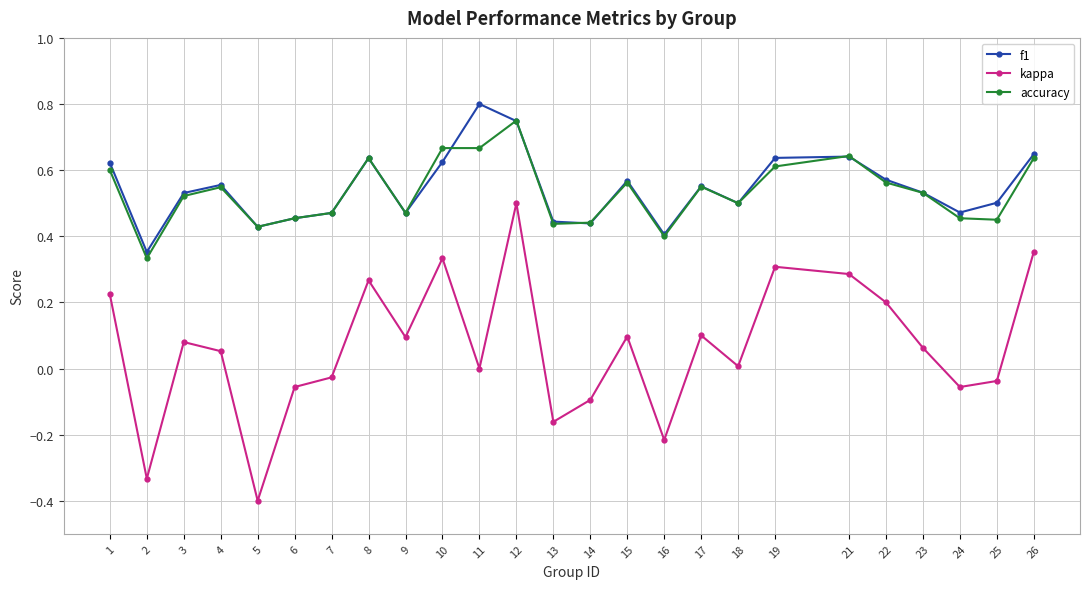

Which series has the largest range (max minus min)?

kappa